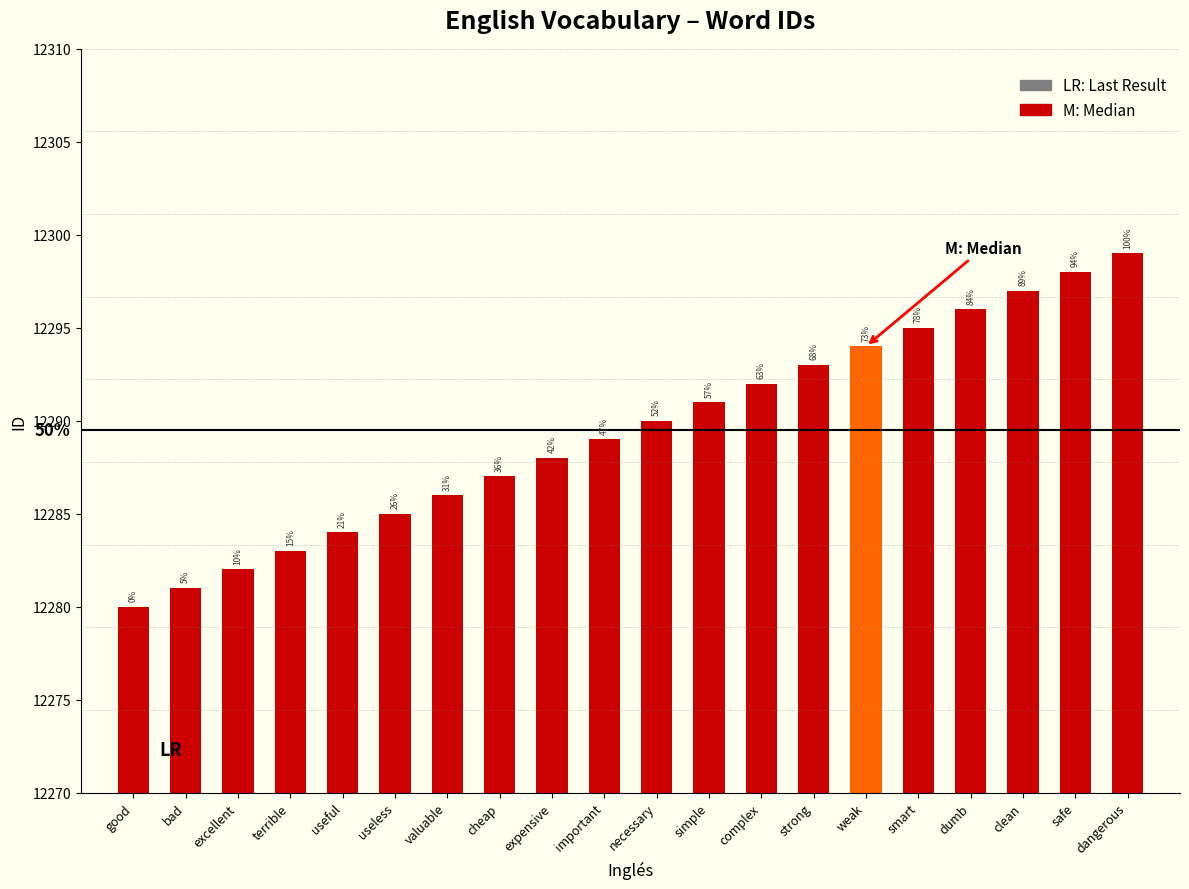

Reading left to right, list all the values displayed in this chart.

good=12280	bad=12281	excellent=12282	terrible=12283	useful=12284	useless=12285	valuable=12286	cheap=12287	expensive=12288	important=12289	necessary=12290	simple=12291	complex=12292	strong=12293	weak=12294	smart=12295	dumb=12296	clean=12297	safe=12298	dangerous=12299